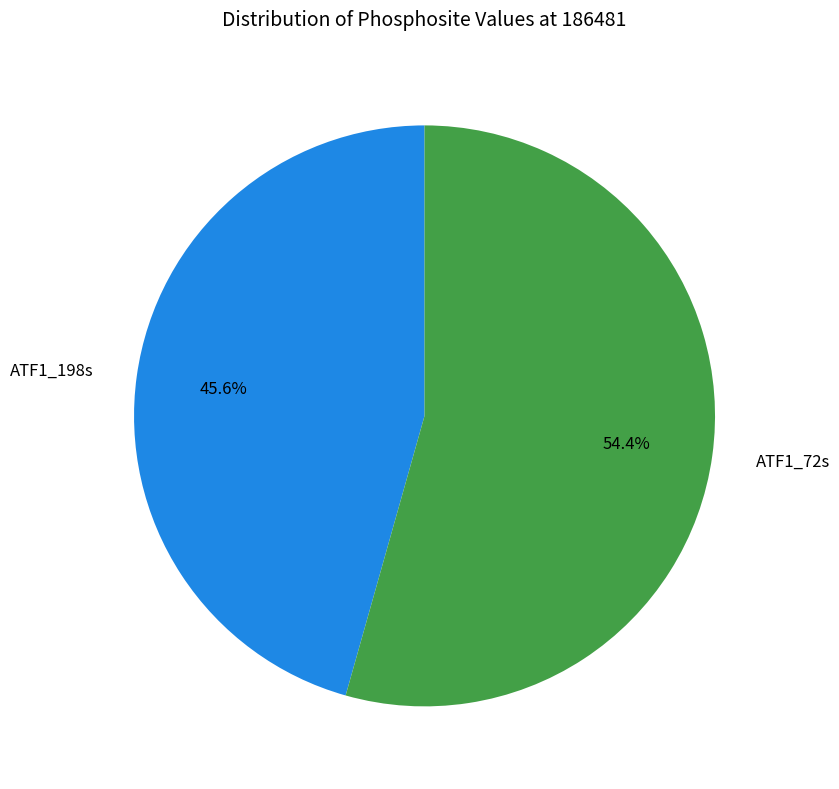

True or false: ATF1_72s accounts for 43% of the total.

False